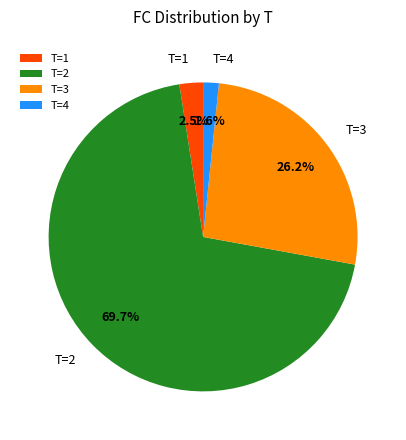

To the nearest percent, what is the average slice percentage?

25%